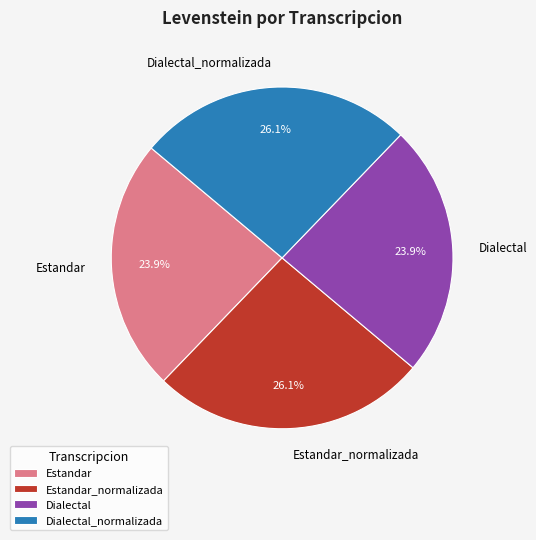

How much of the chart is everything except Estandar_normalizada?

73.9%